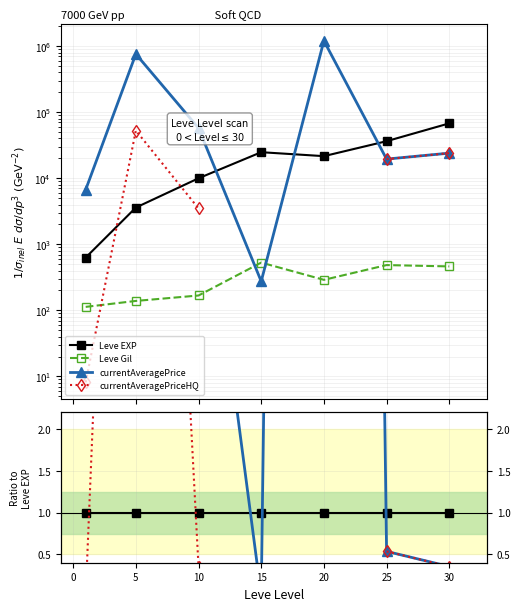

How many distinct data groups are displayed?

4